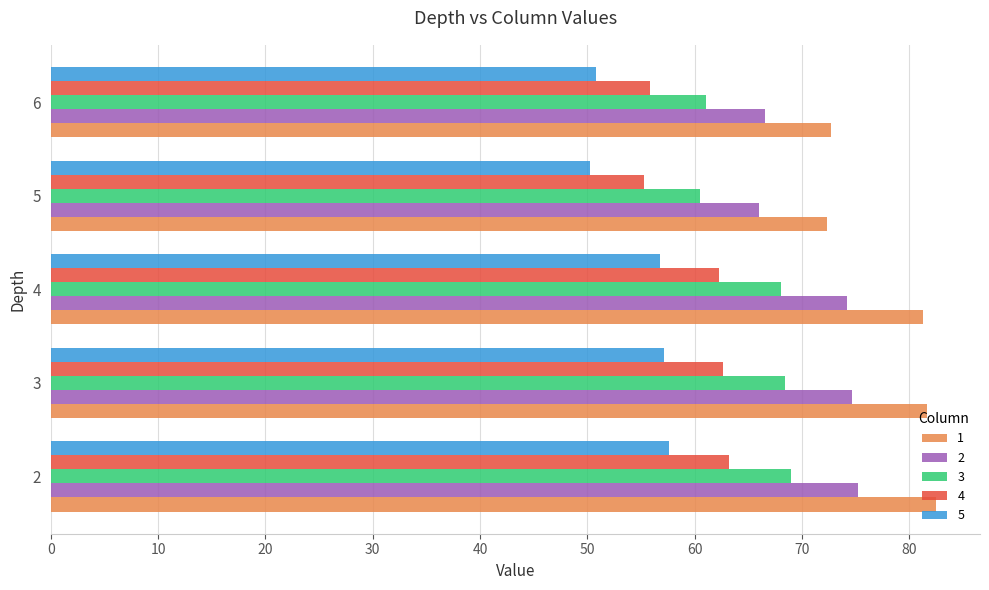

What is the average value of the 4 series?

59.8